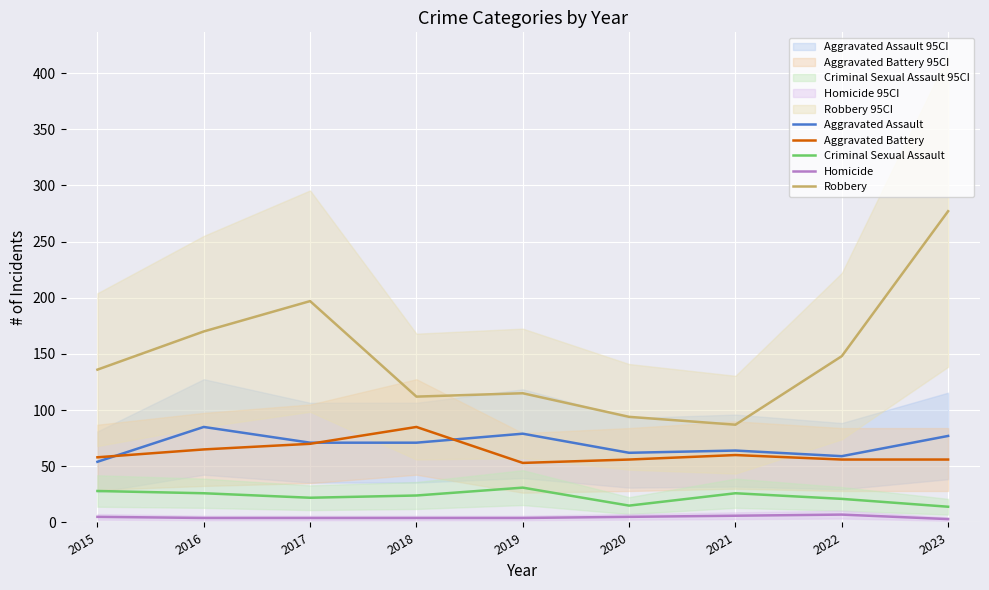

How many categories are shown in the chart?

9